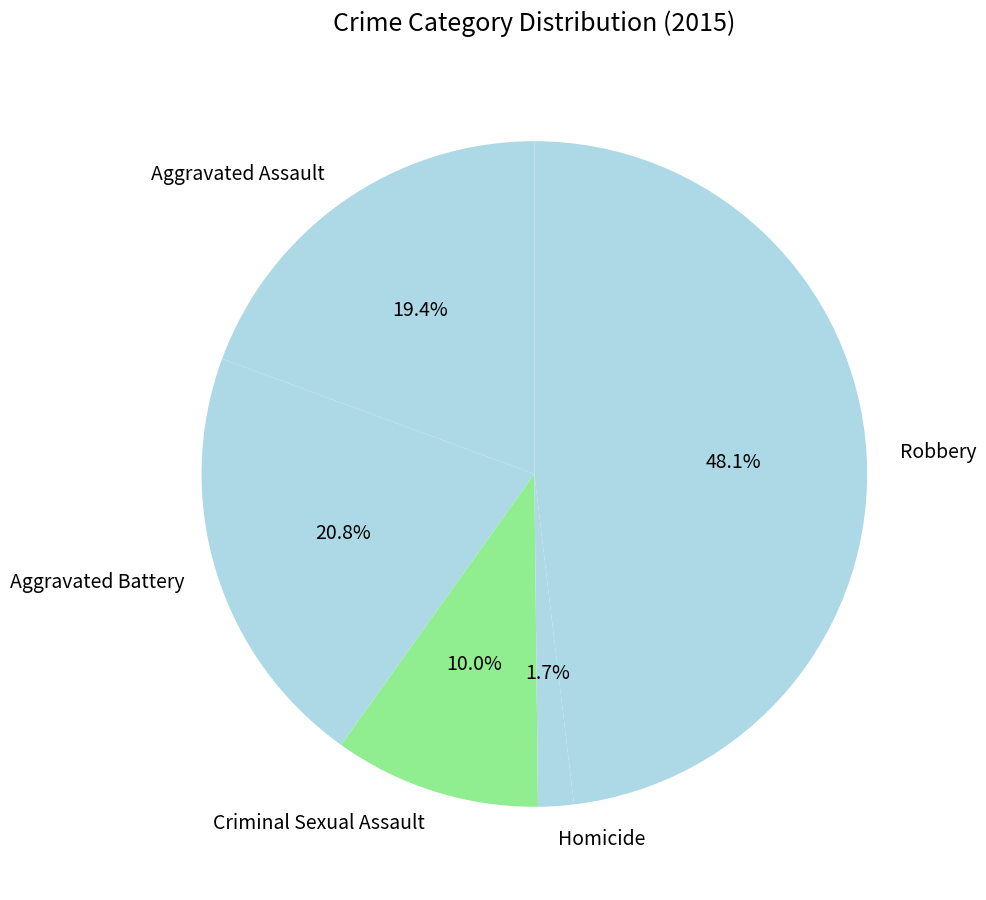

Which has a higher value, Criminal Sexual Assault or Homicide?

Criminal Sexual Assault